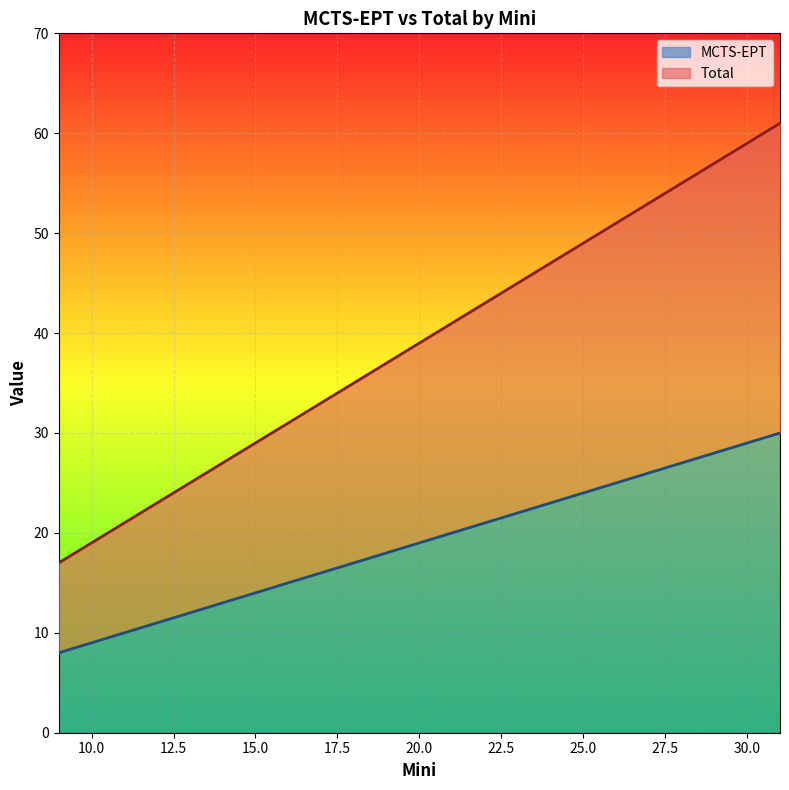

What is the label of the 7th point from the right?

13